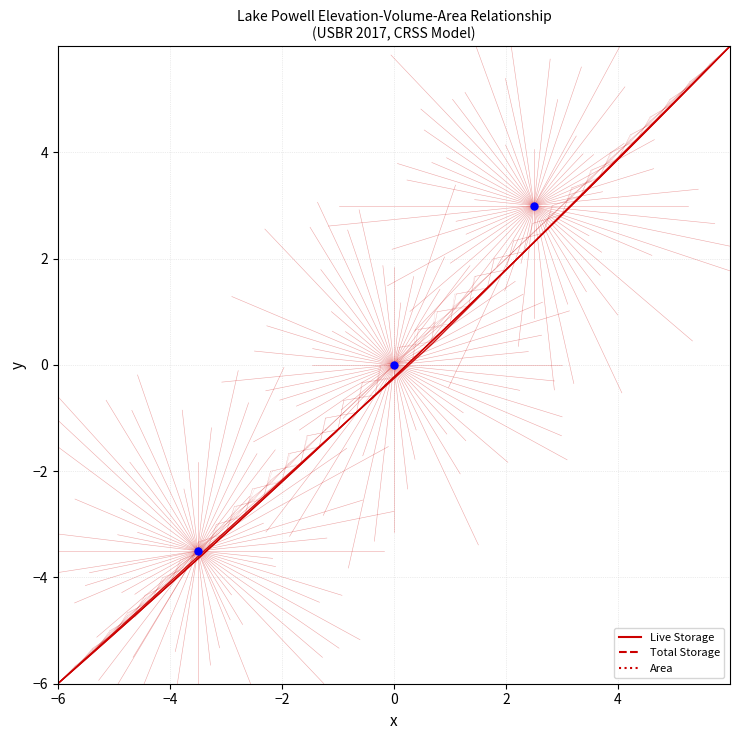

Which series has the widest spread of Y values?

Live Storage